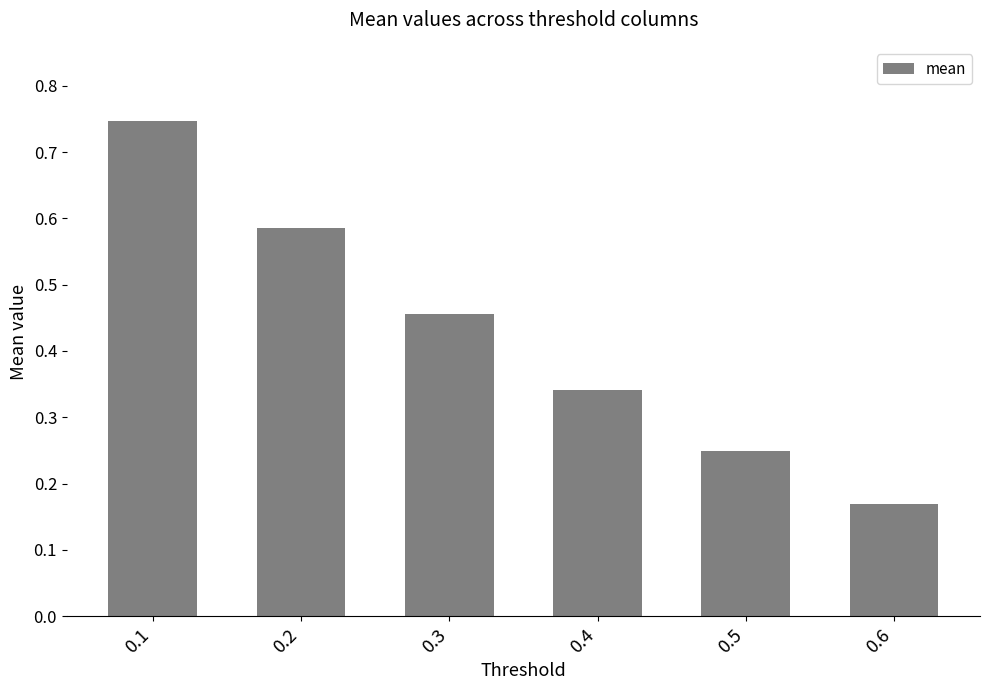

List the labels in order of value, smallest first.

0.6, 0.5, 0.4, 0.3, 0.2, 0.1